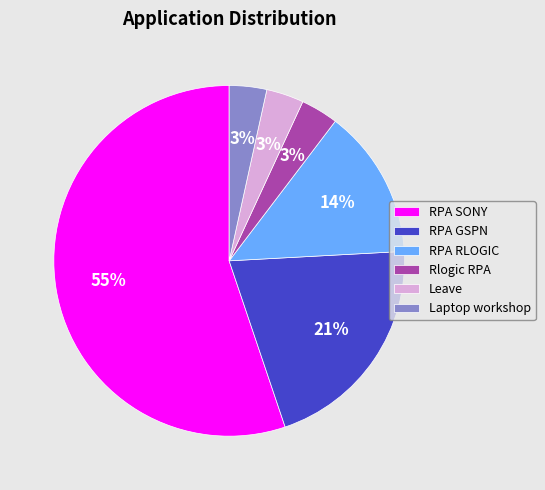

To the nearest percent, what is the combined percentage of RPA SONY and Rlogic RPA?

59%